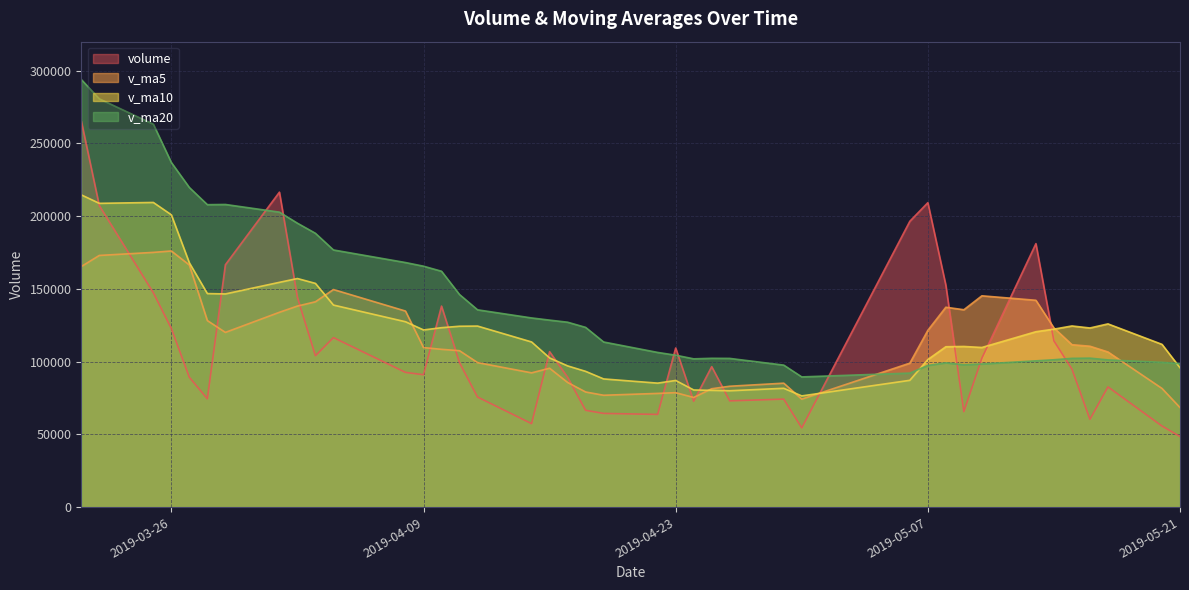

What is the approximate value of v_ma20 at 2019-04-18?

123593.9